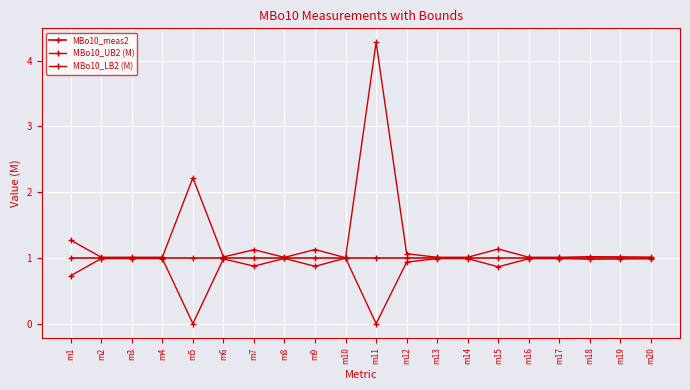

Is it true that MBo10_LB2 (M) equals 1.0 at m8?

True